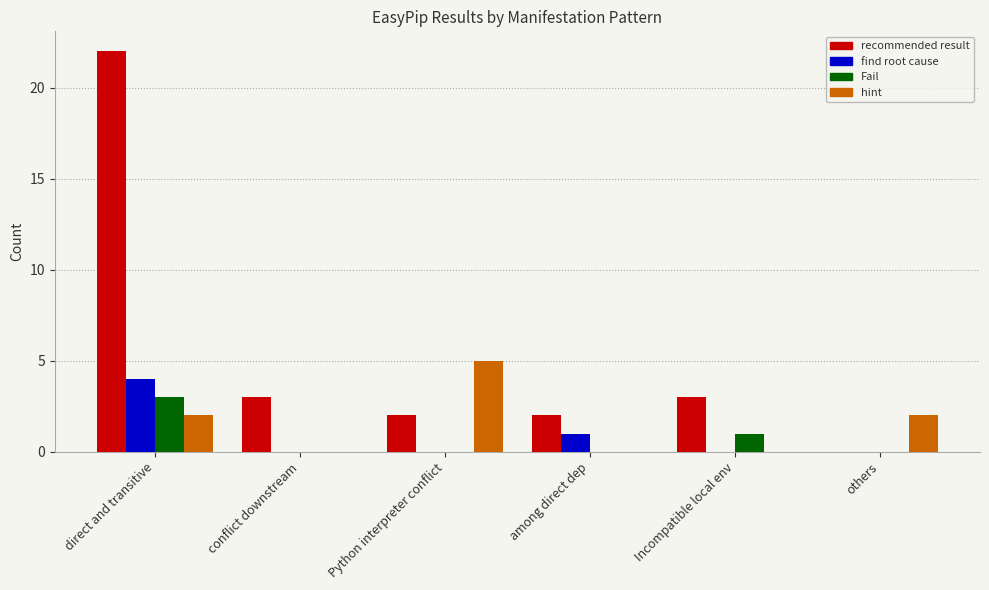

Reading left to right, transcribe all the data shown in this chart.

recommended result: 22	3	2	2	3	0
find root cause: 4	0	0	1	0	0
Fail: 3	0	0	0	1	0
hint: 2	0	5	0	0	2